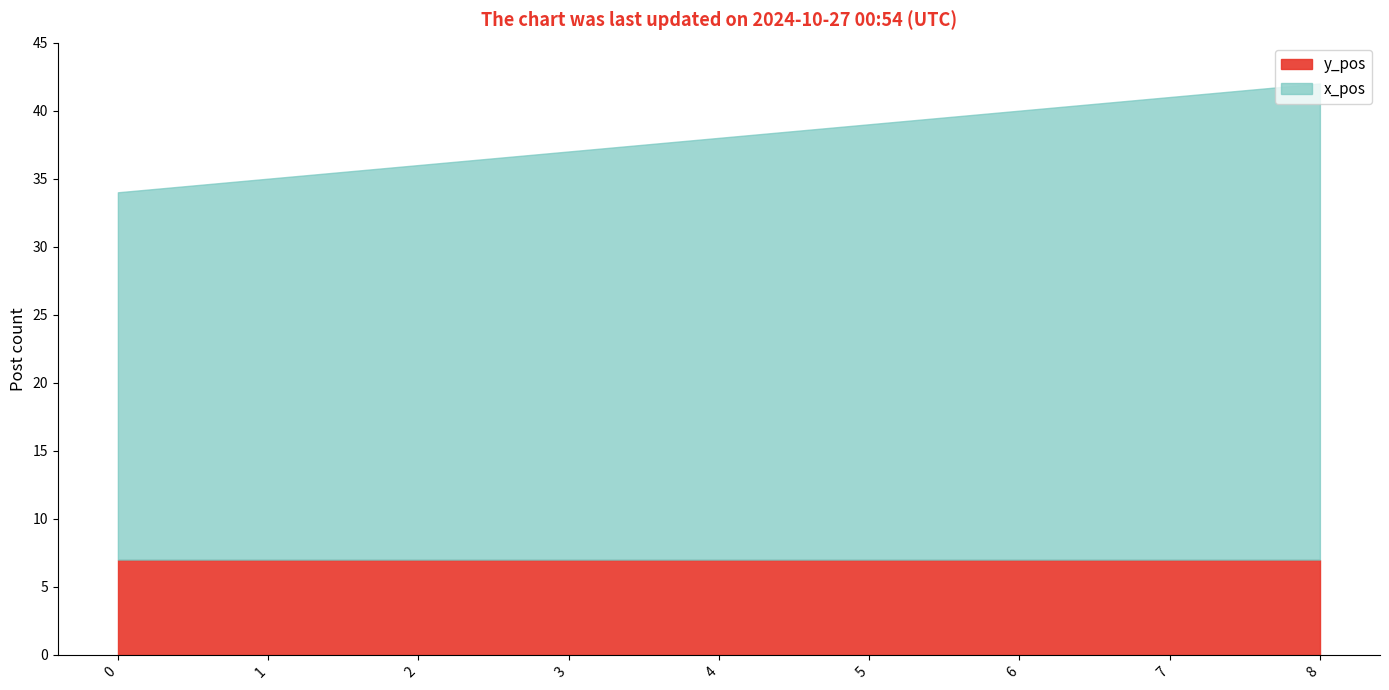

True or false: x_pos and y_pos cross at least once.

False